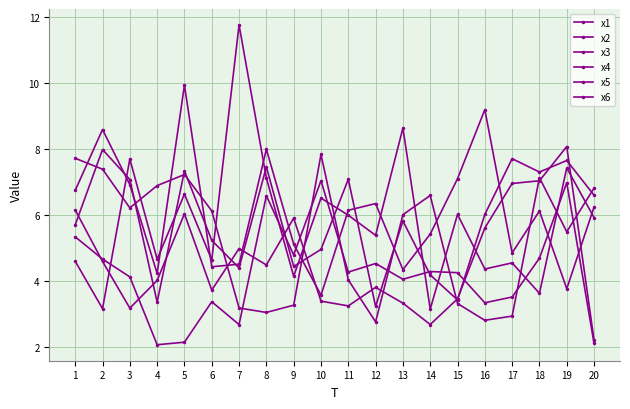

How many categories are shown in the chart?

20